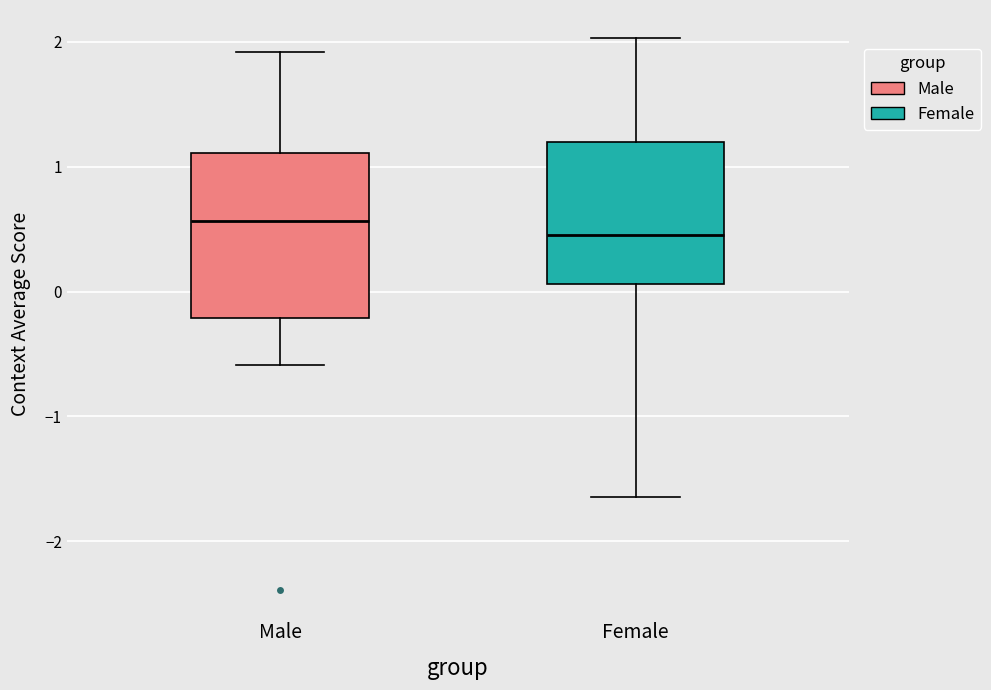

Which box is the tallest, from its lower edge to its upper edge?

Male